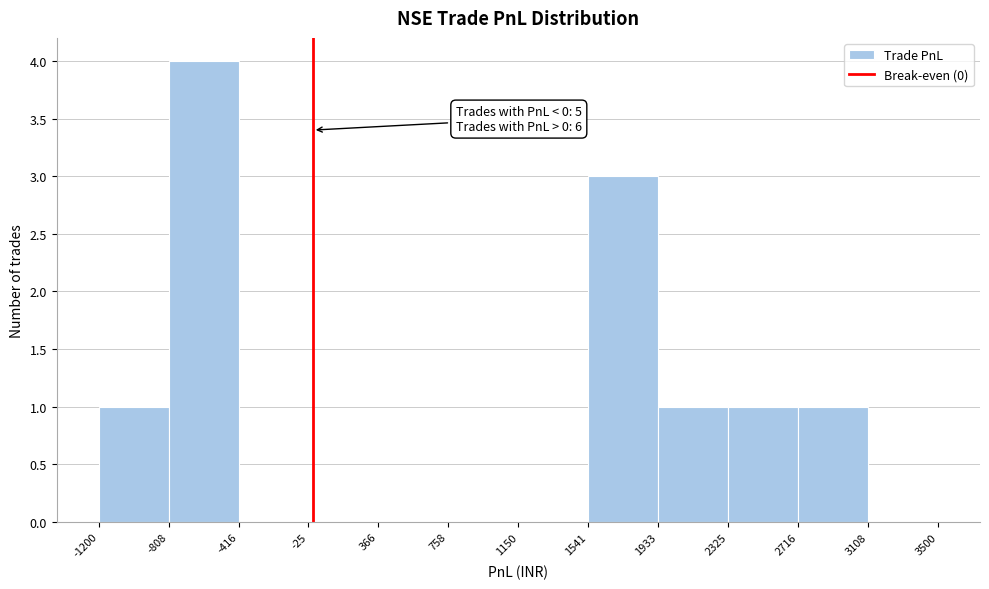

Which range on the x-axis has the tallest bar?

-808 to -416